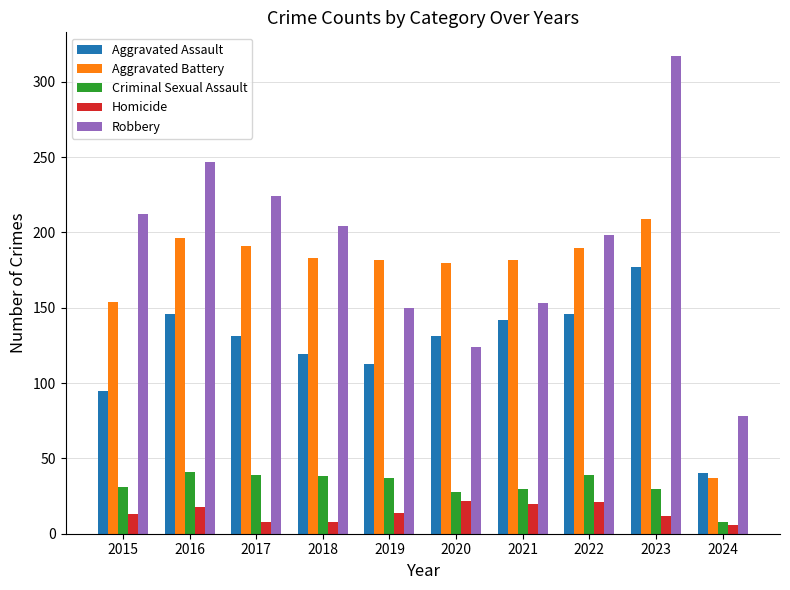

Rank the series by their maximum value, from highest to lowest.

Robbery, Aggravated Battery, Aggravated Assault, Criminal Sexual Assault, Homicide